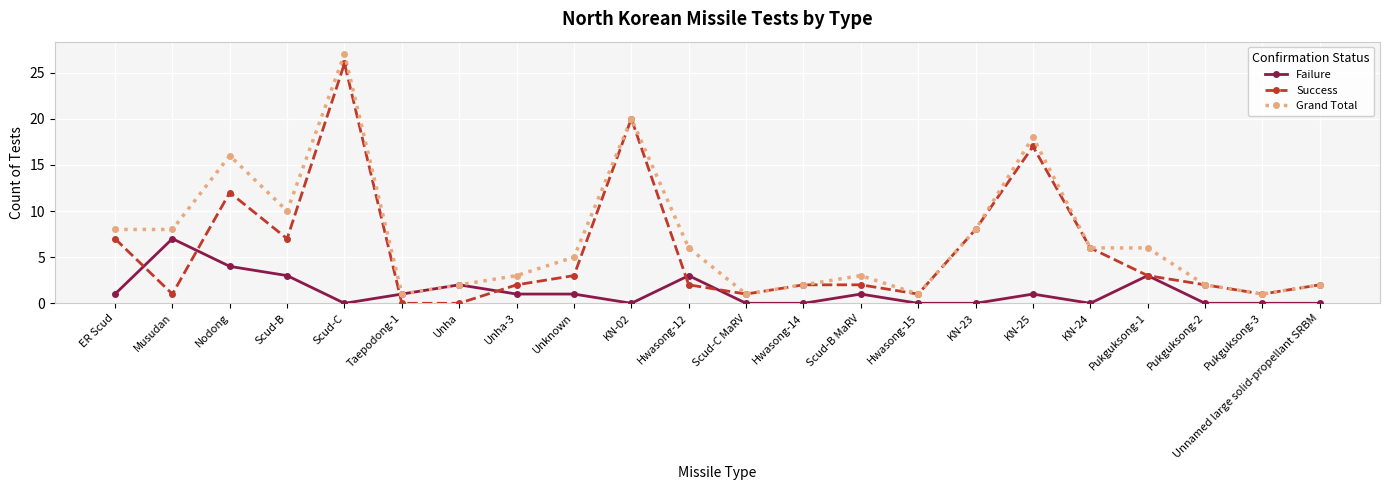

Reading left to right, transcribe all the data shown in this chart.

Failure: 1	7	4	3	0	1	2	1	1	0	3	0	0	1	0	0	1	0	3	0	0	0
Success: 7	1	12	7	26	0	0	2	3	20	2	1	2	2	1	8	17	6	3	2	1	2
Grand Total: 8	8	16	10	27	1	2	3	5	20	6	1	2	3	1	8	18	6	6	2	1	2